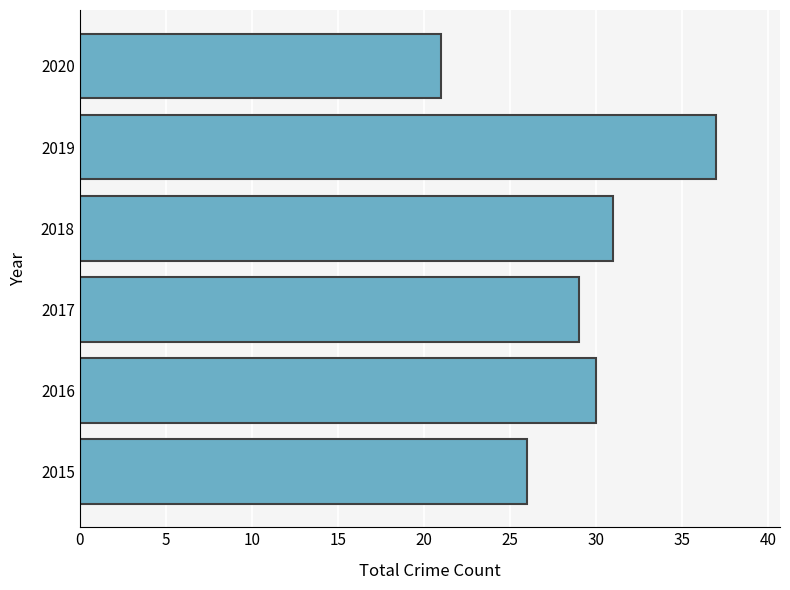

Are the bars horizontal?

Yes